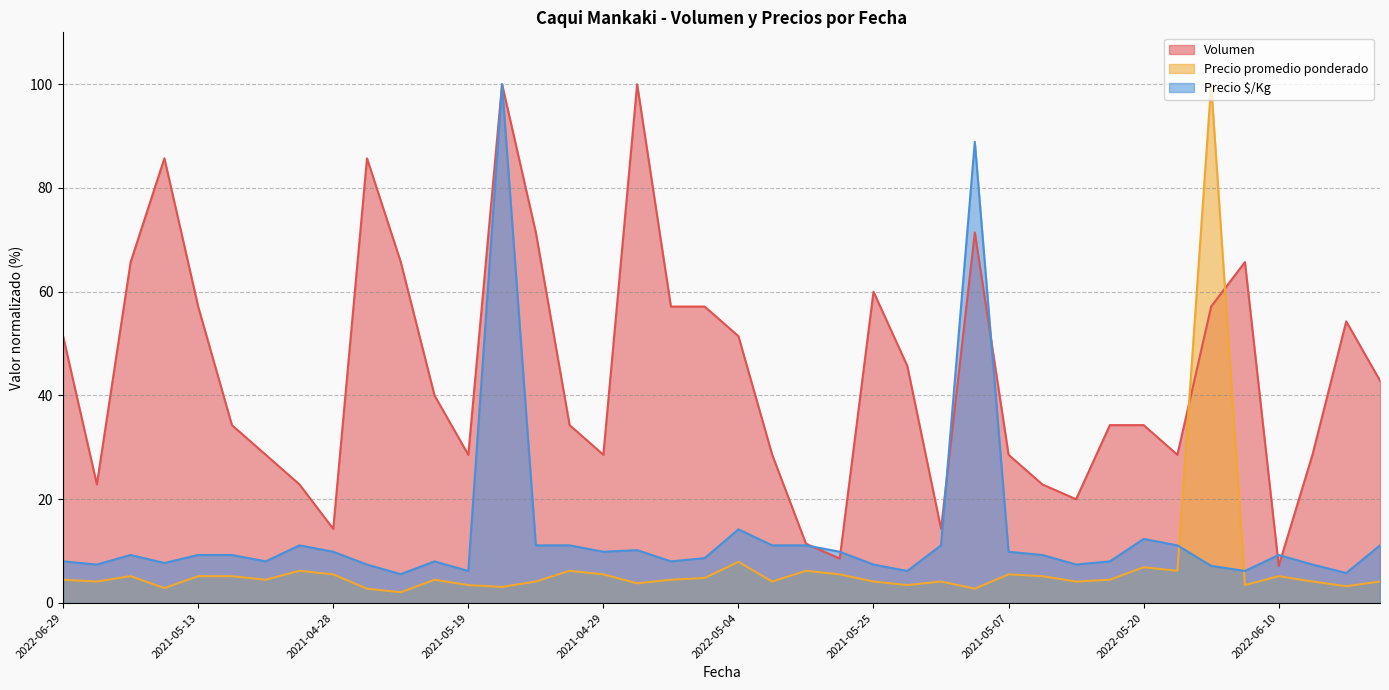

Which series ends up on top after the final intersection of Precio promedio ponderado and Precio $/Kg?

Precio $/Kg